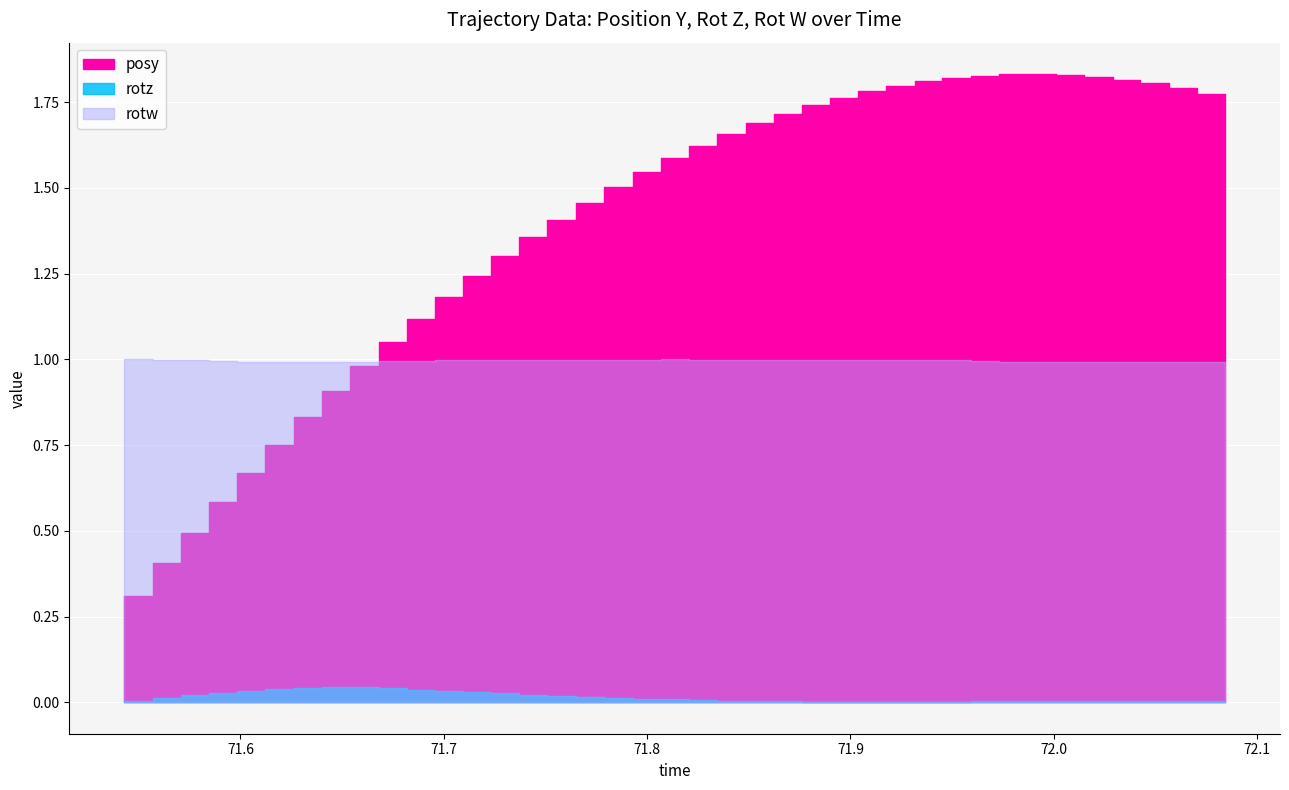

The posy series shows 0.5 at 71.79303. True or false?

False